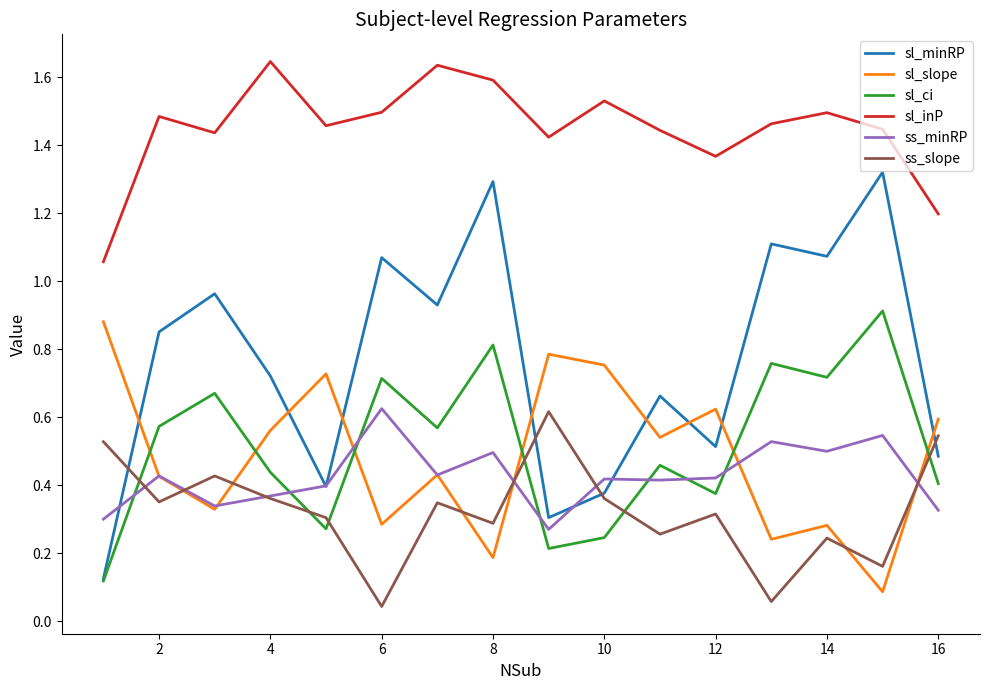

Which series has the largest range (max minus min)?

sl_minRP